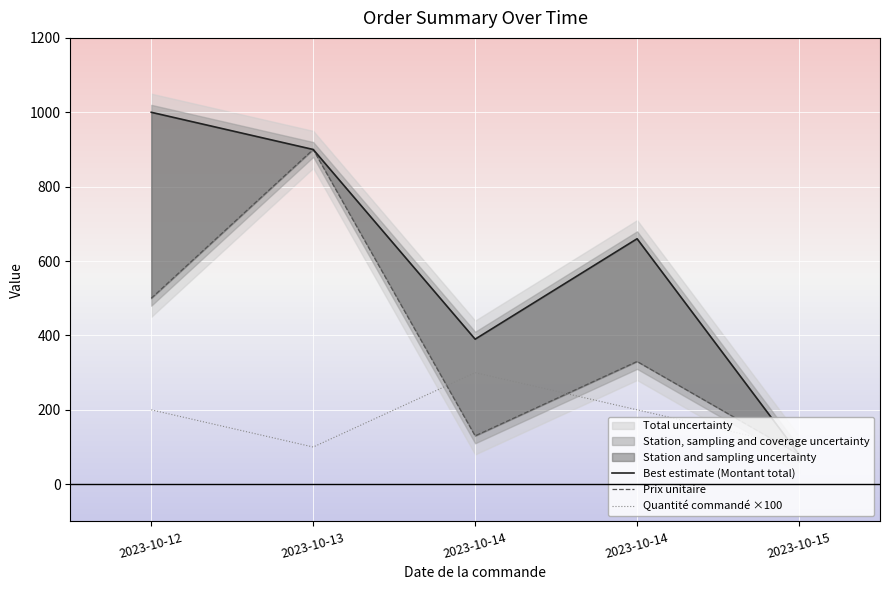

What is the difference between the maximum and minimum values in the Best estimate (Montant total) series?

920.0